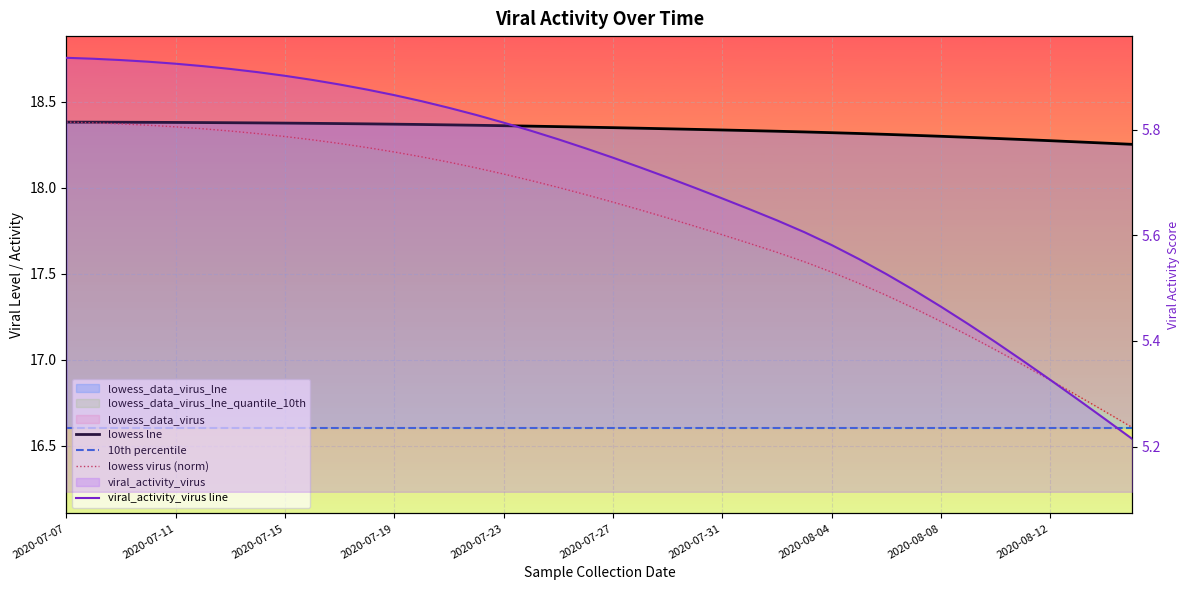

Rank the series by their maximum value, from highest to lowest.

lowess lne, lowess virus (norm), 10th percentile, viral_activity_virus line